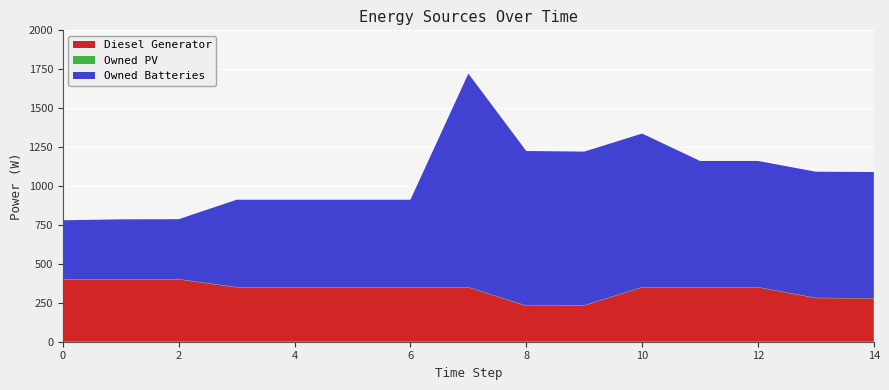

Reading right to left, extract all data points from this chart.

Diesel Generator: 14=278	13=280	12=349	11=349	10=349	9=232	8=230	7=349	6=349	5=349	4=349	3=349	2=400	1=400	0=400
Owned PV: 14=2	13=2	12=2	11=2	10=2	9=2	8=2	7=2	6=2	5=2	4=2	3=2	2=2	1=2	0=2
Owned Batteries: 14=810	13=810	12=810	11=810	10=986	9=987	8=993	7=1371	6=561	5=561	4=561	3=561	2=385	1=384	0=378